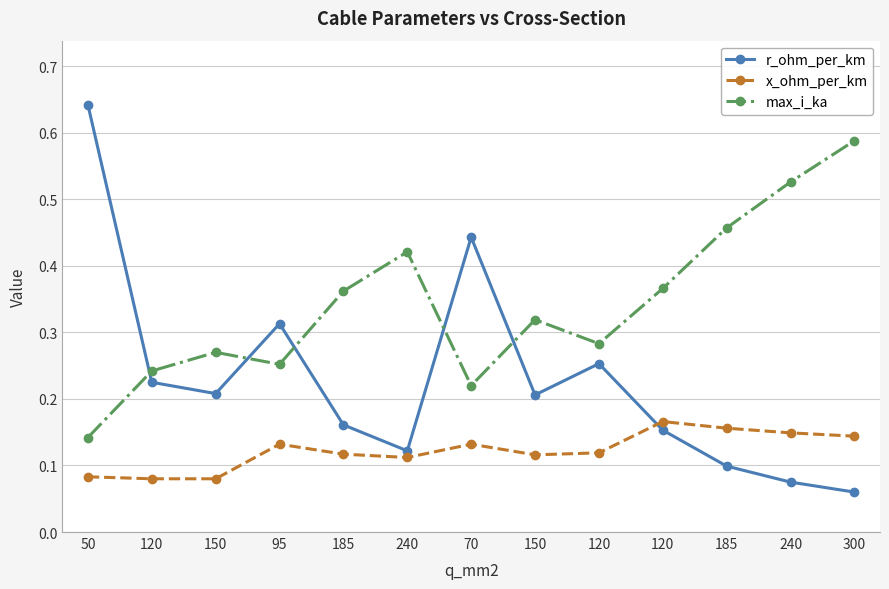

List the series in order of their peak value, highest first.

r_ohm_per_km, max_i_ka, x_ohm_per_km